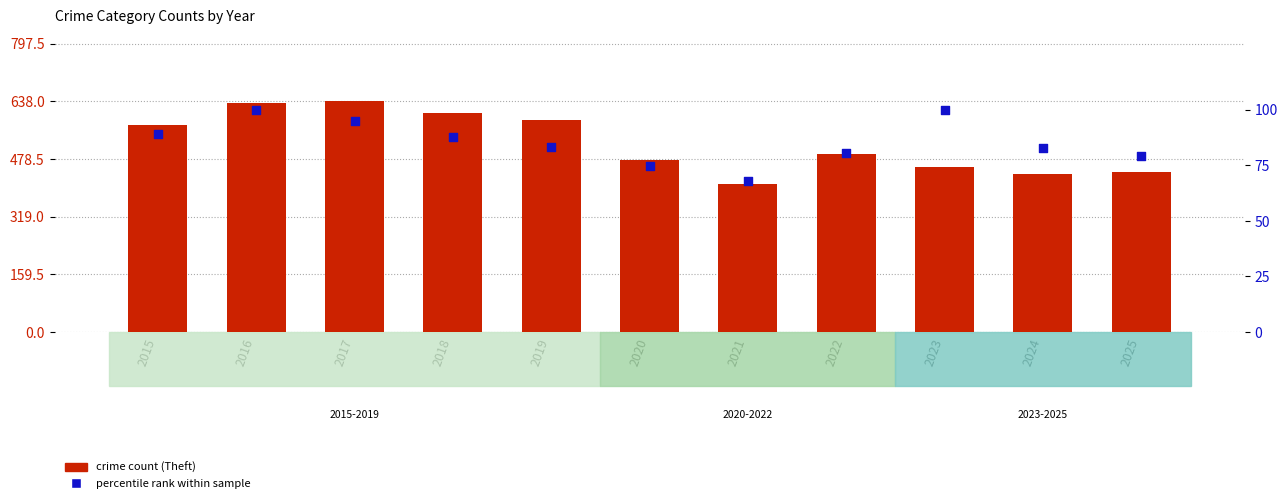

Is the value of percentile rank within sample at 2015 greater than the value of Theft at 2021?

No